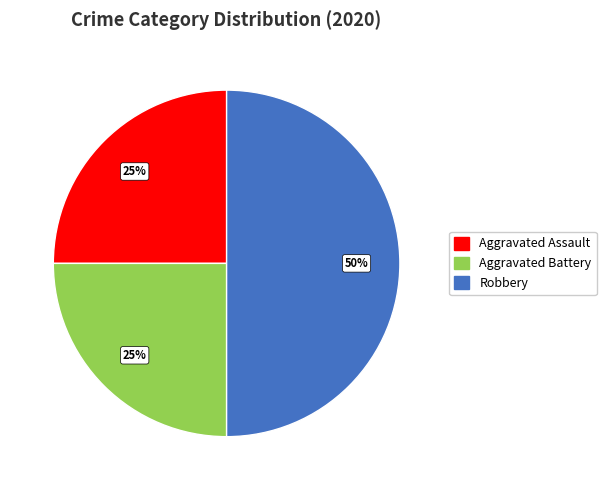

Is Aggravated Battery the majority of the pie?

No